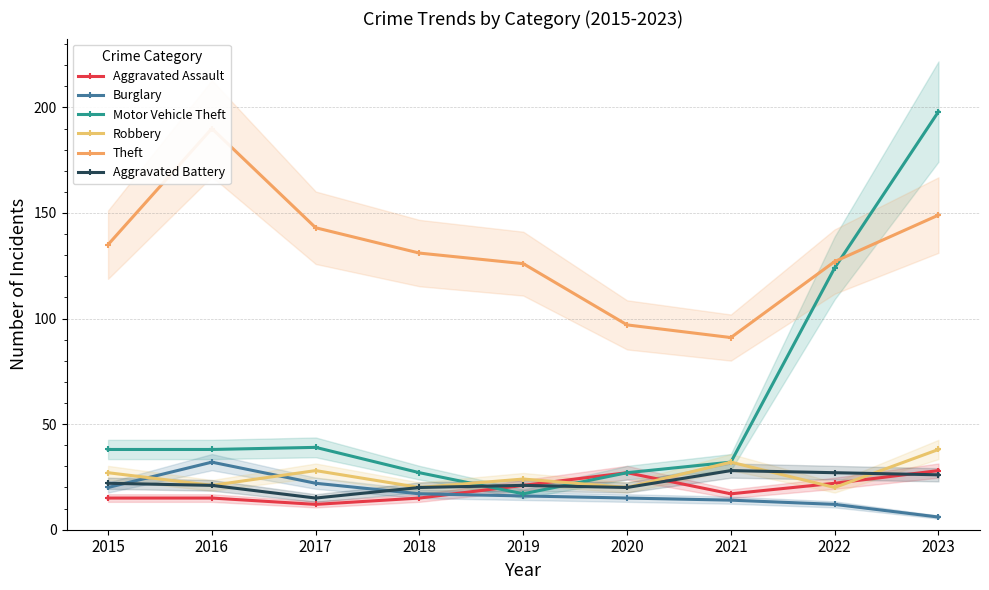

True or false: Motor Vehicle Theft has a value of 39 at 2017.

True